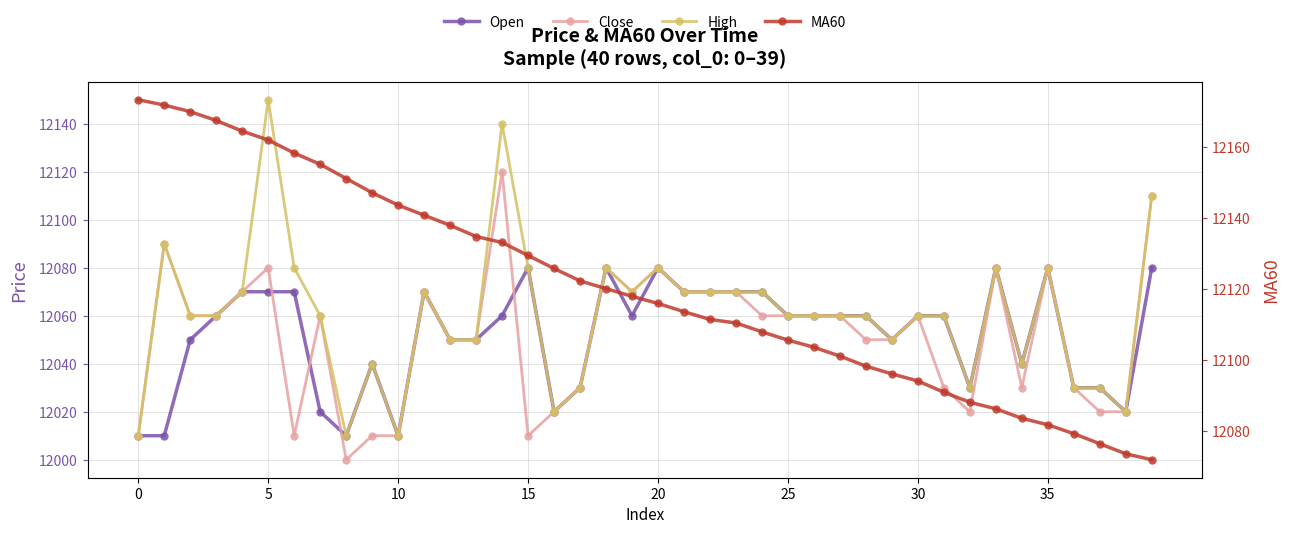

Which series changed the most between 32 and 38?

MA60